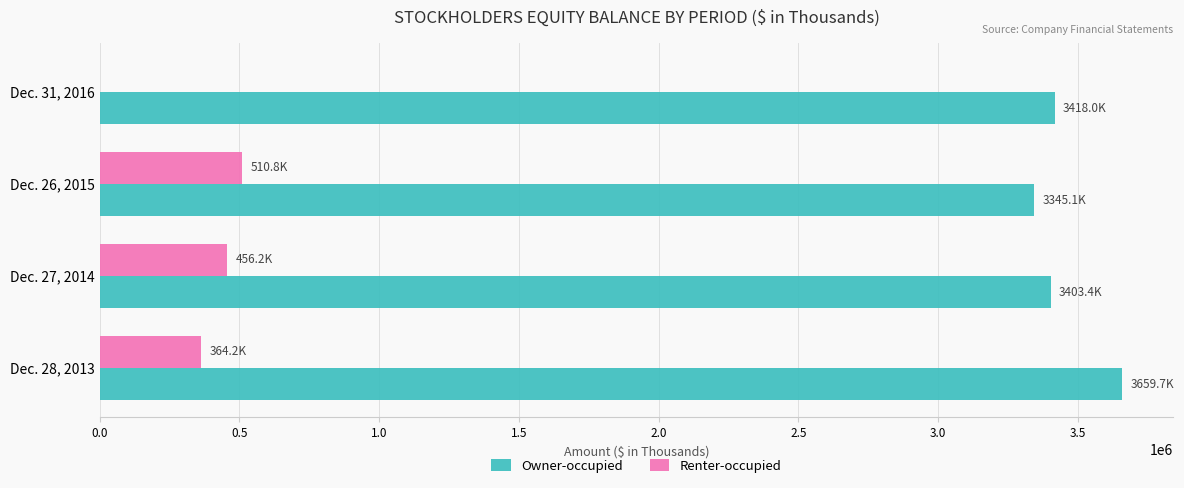

What is the highest value of the Renter-occupied series?

510814